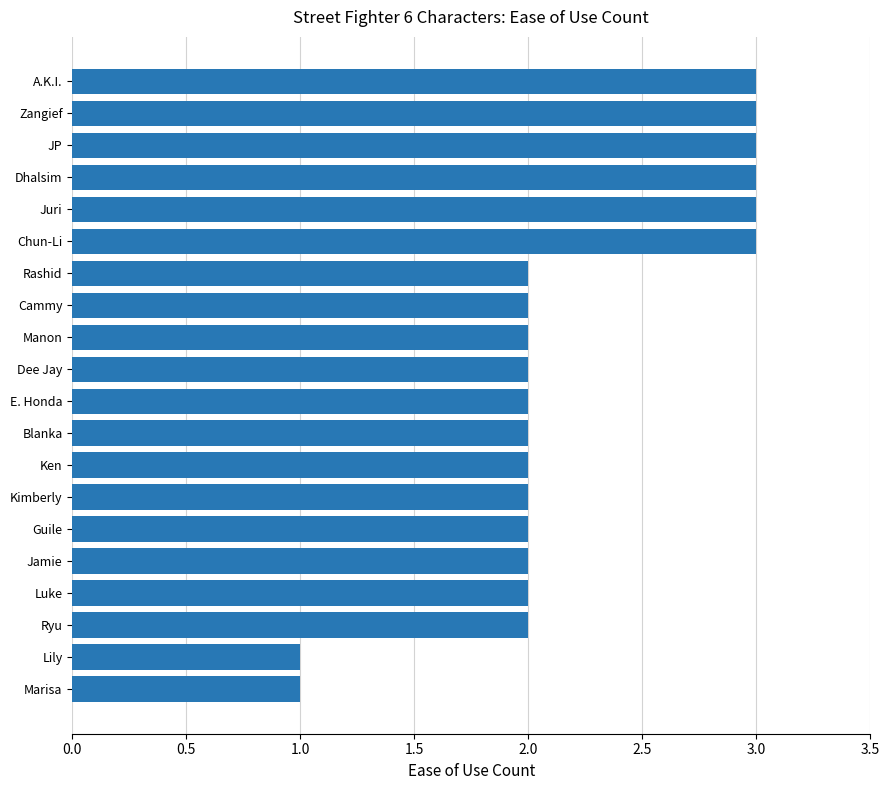

What value does the data have at Zangief?

3